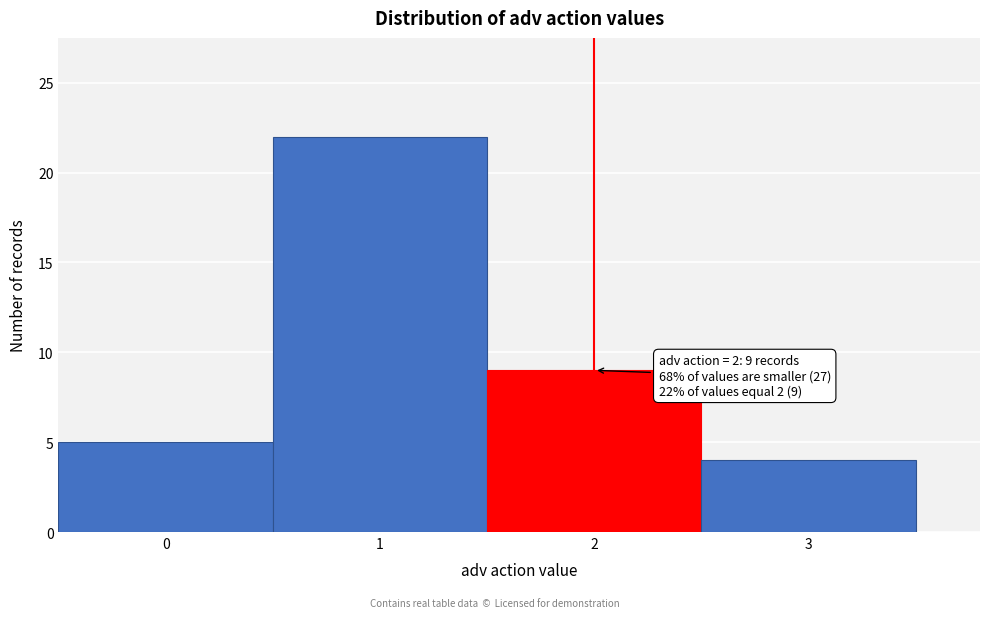

Which range on the x-axis has the tallest bar?

0.5 to 1.5